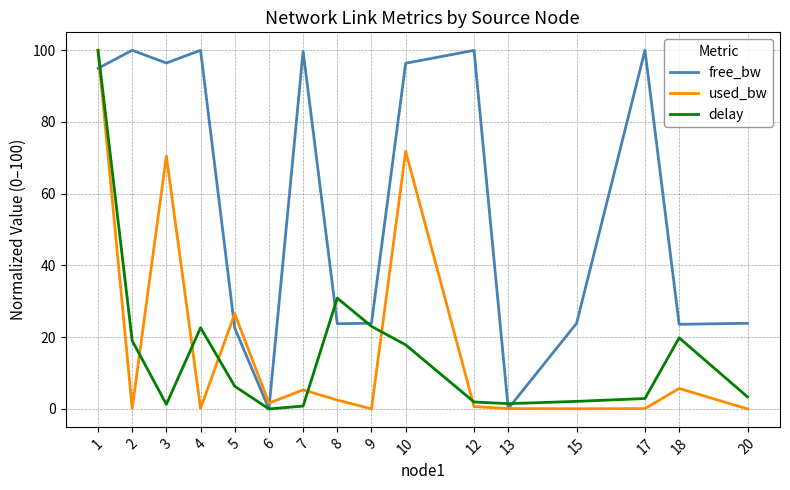

Between 7 and 13, which series saw the biggest shift?

free_bw